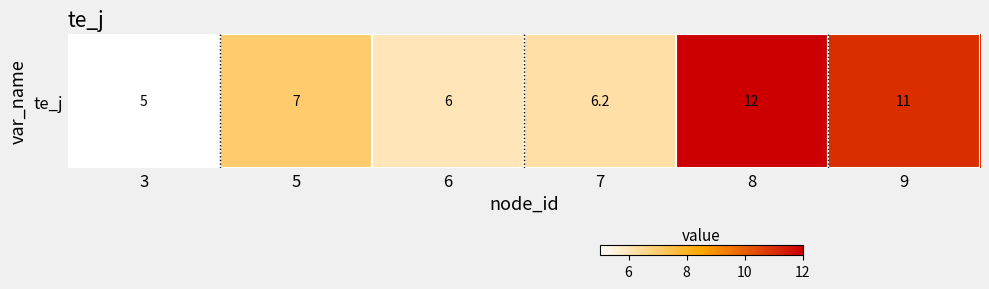

Reading left to right, what are all the values shown in this chart?

5.0	7.0	6.0	6.2	12.0	11.0